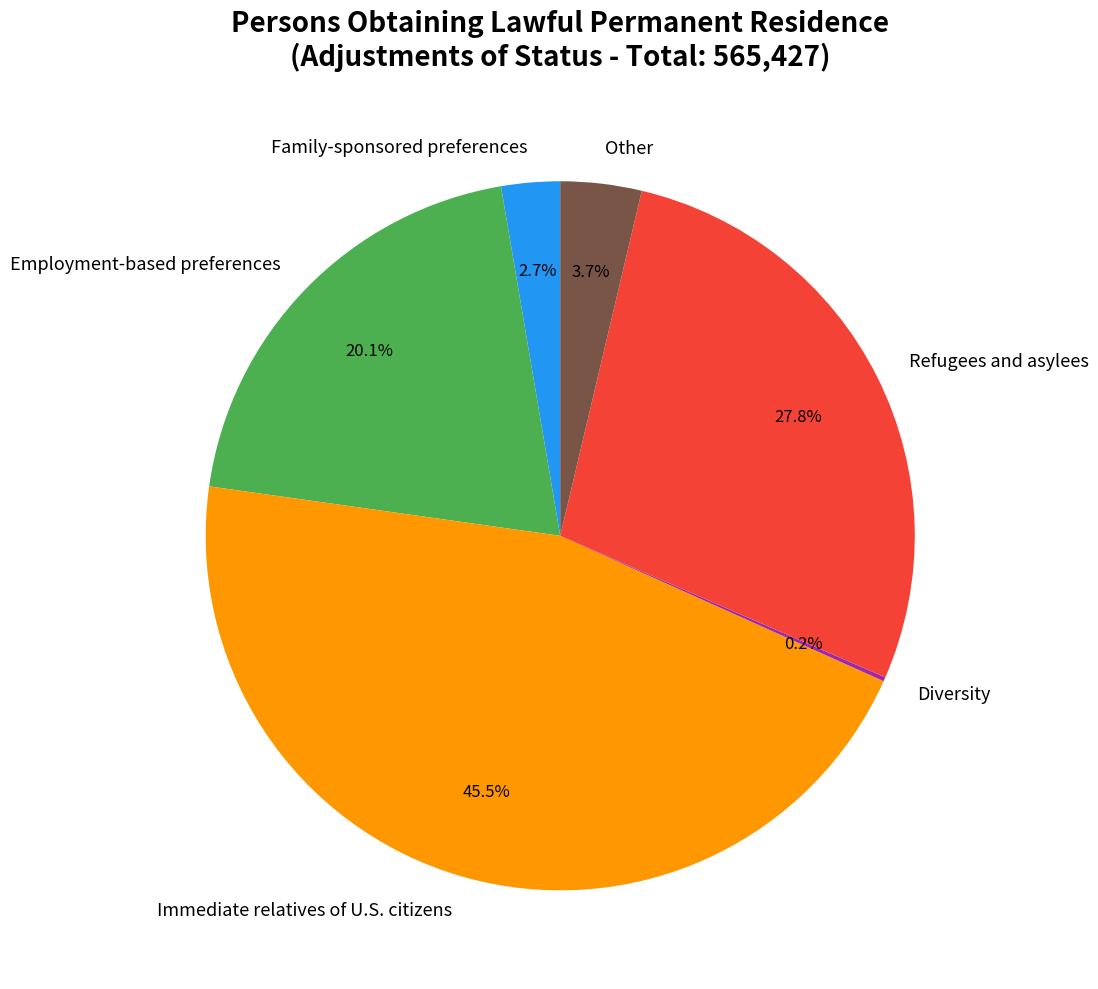

To the nearest percent, what is the difference between the largest and smallest slice percentages?

45%